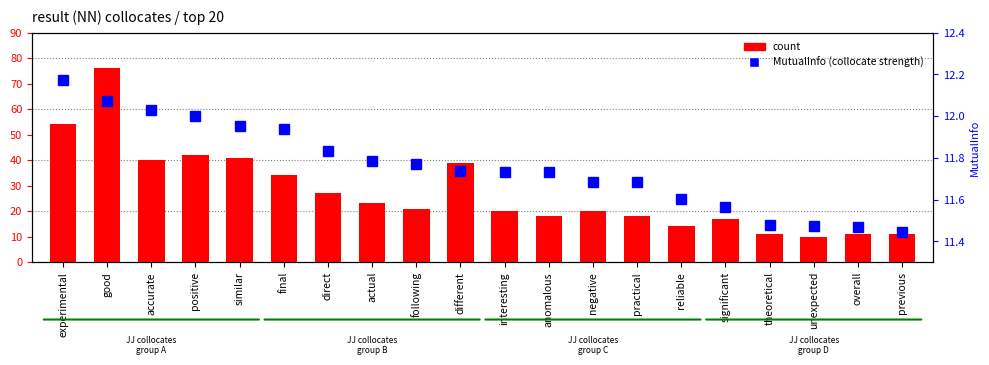

How many groups of bars are there?

20